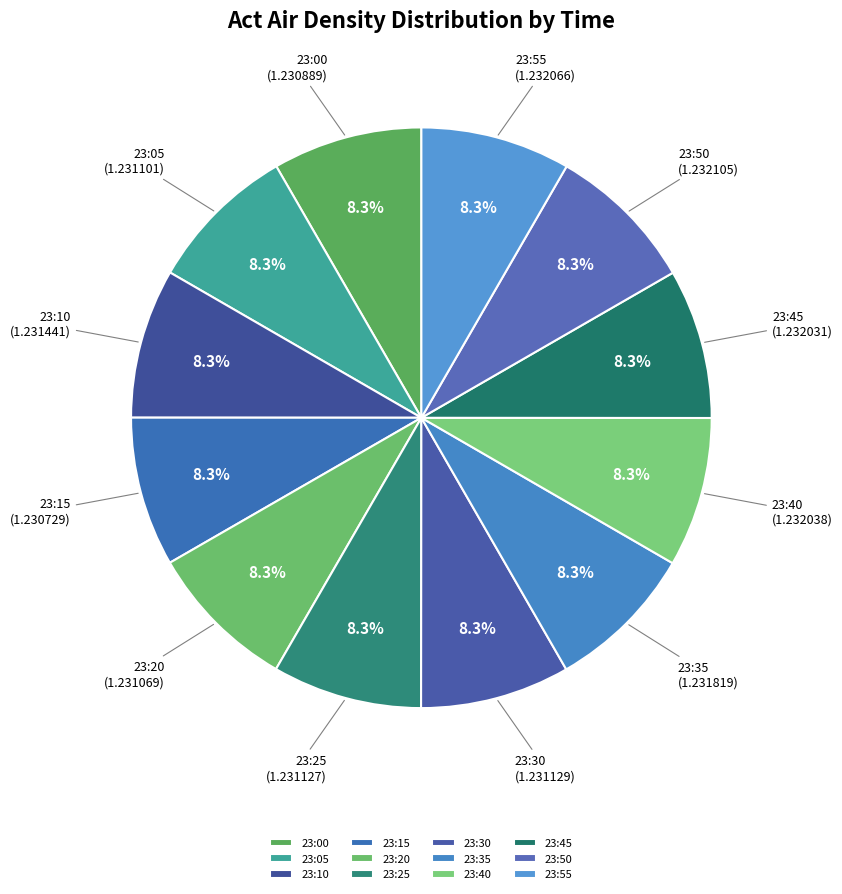

Does 23:40 represent more than half of the total?

No